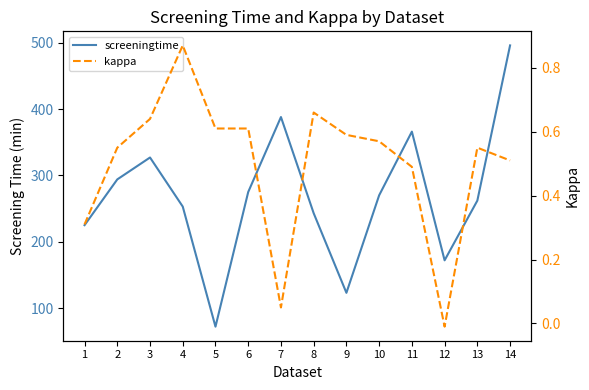

List the labels in order of kappa value, smallest first.

12, 7, 1, 11, 14, 2, 13, 10, 9, 5, 6, 3, 8, 4